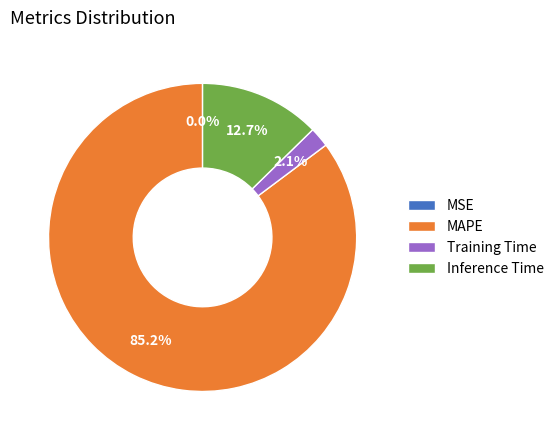

Is the sum of Training Time and MAPE greater than half?

Yes